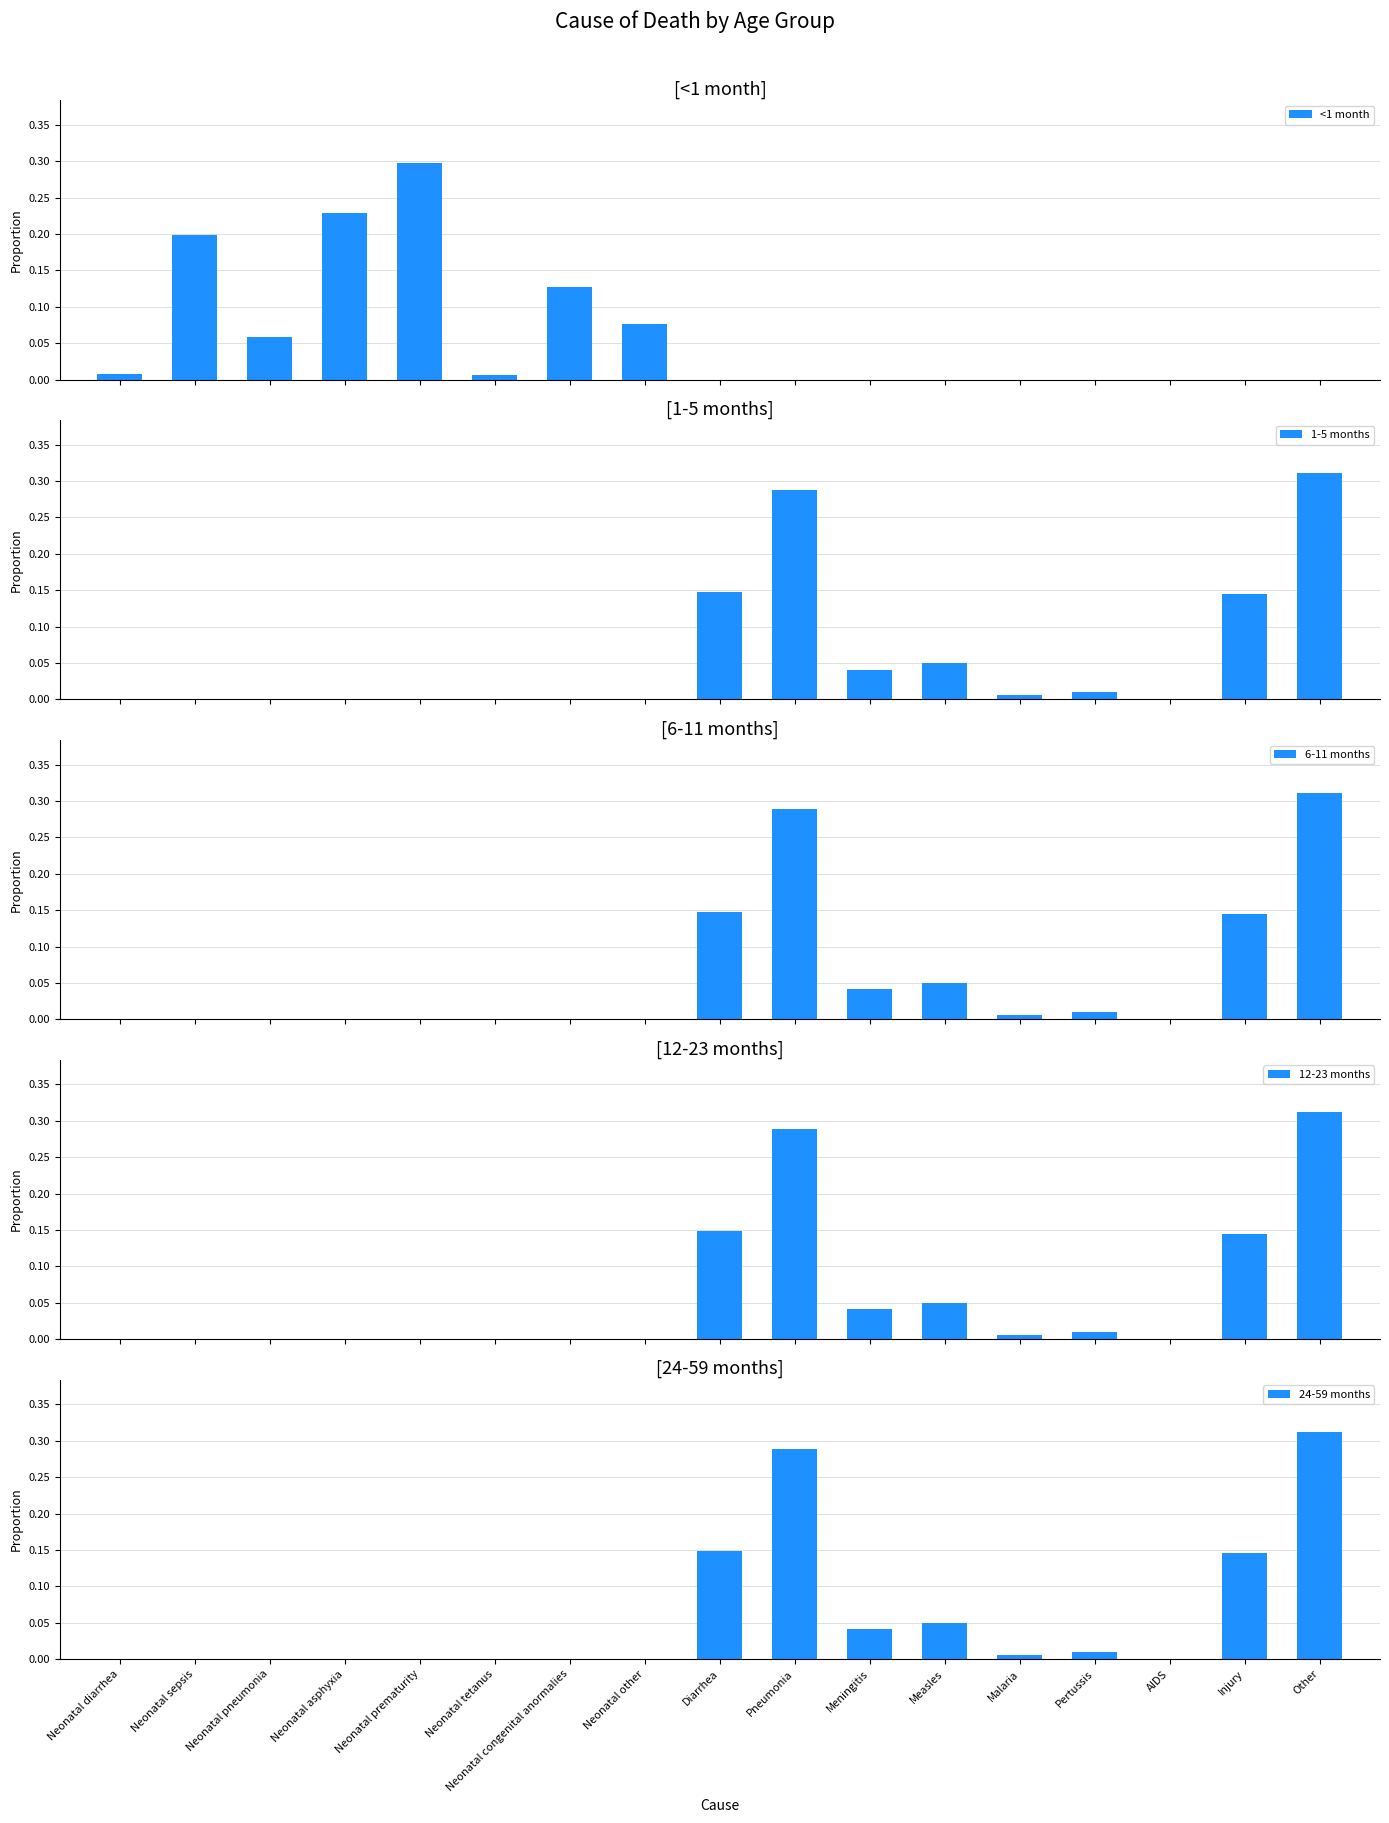

At how many categories does at least one series exceed 0?

16